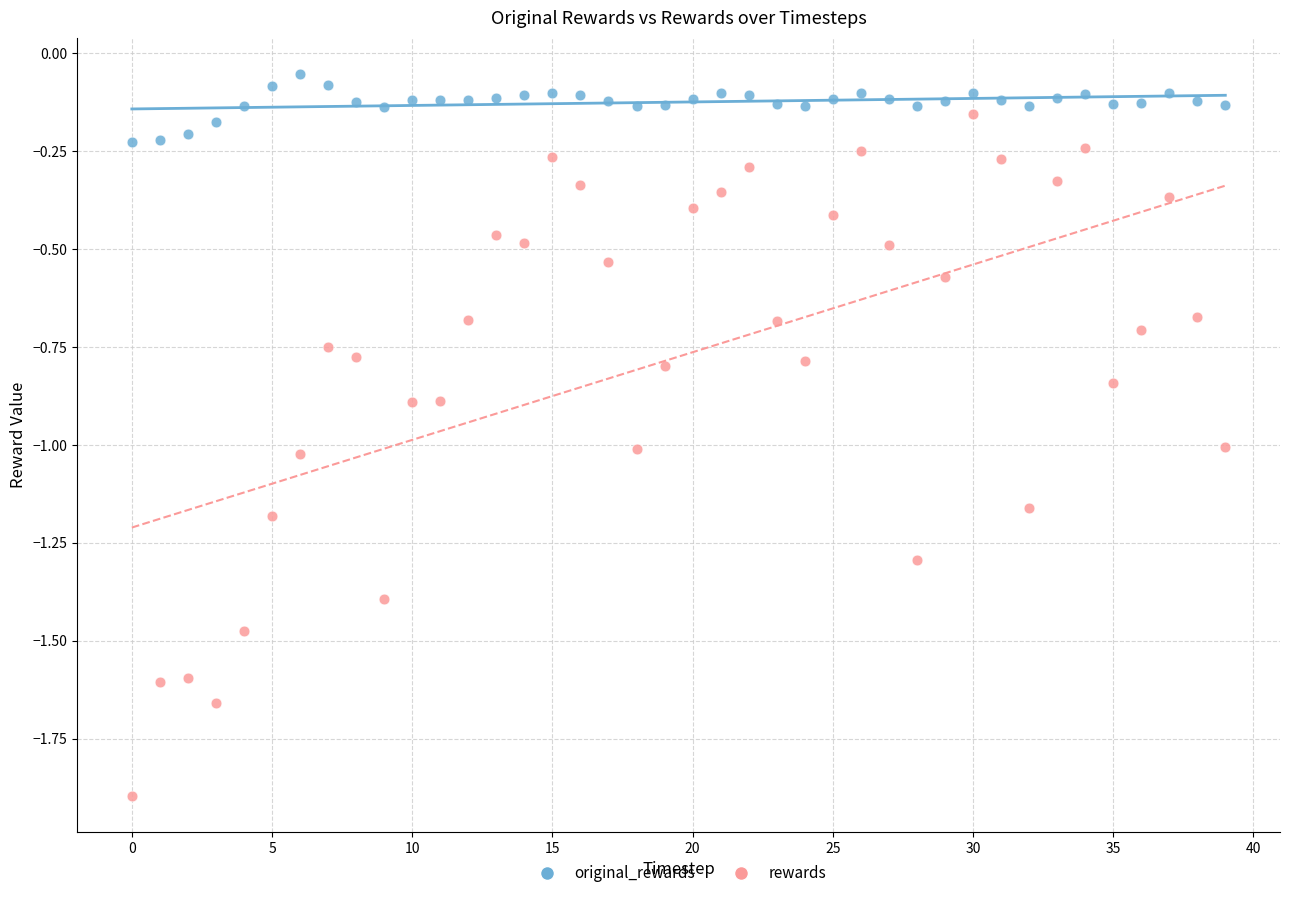

Which series reaches the minimum Y coordinate?

rewards